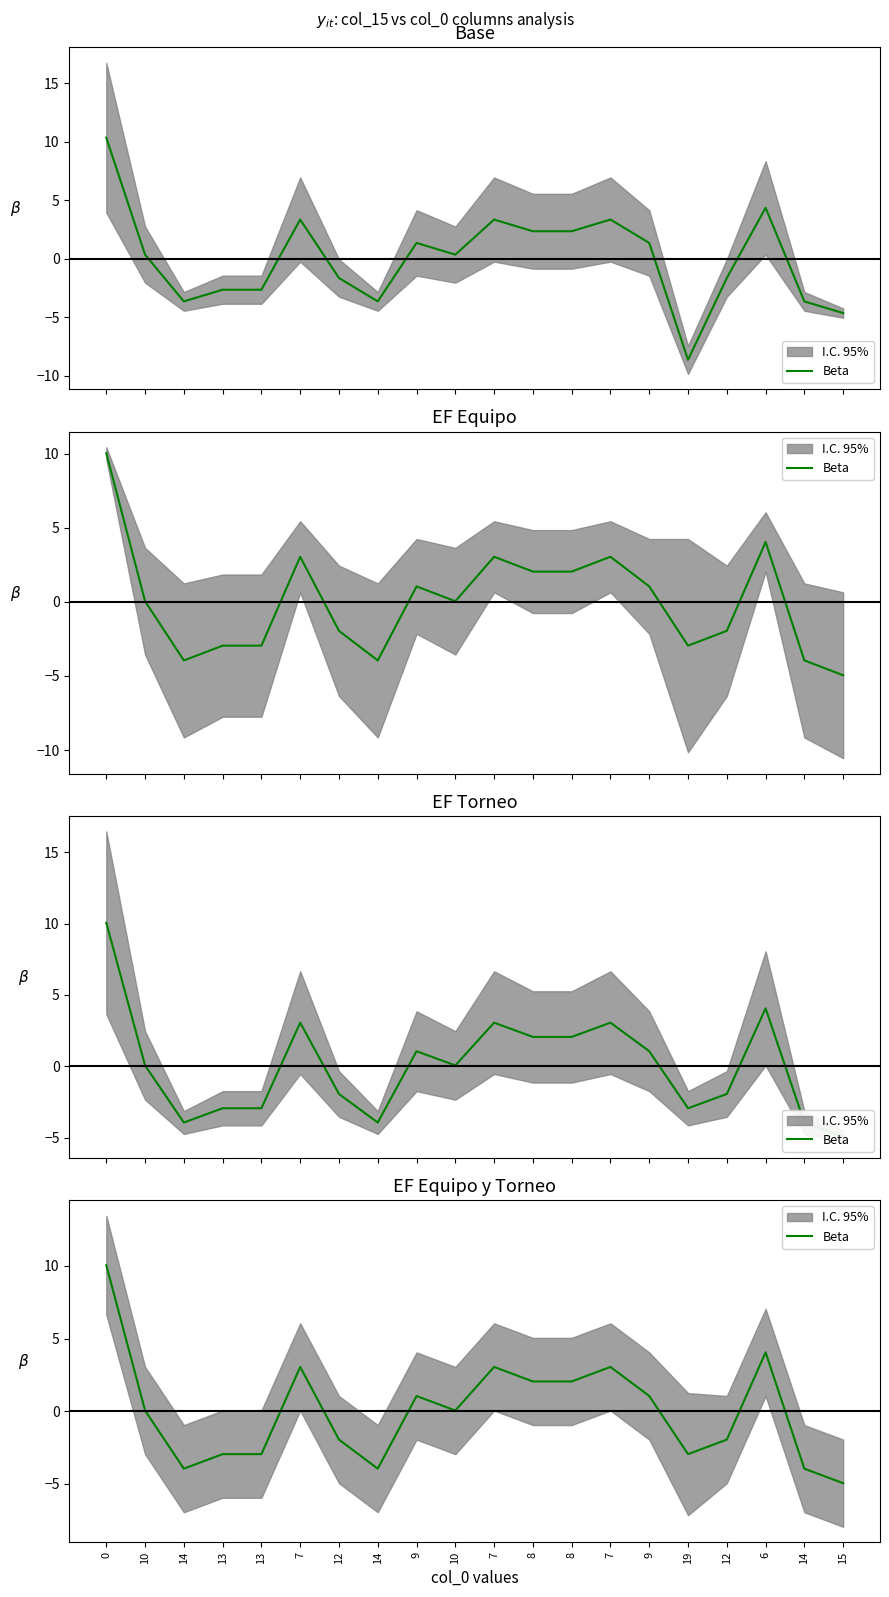

What is the change in value from 9 to 12?

-3.0